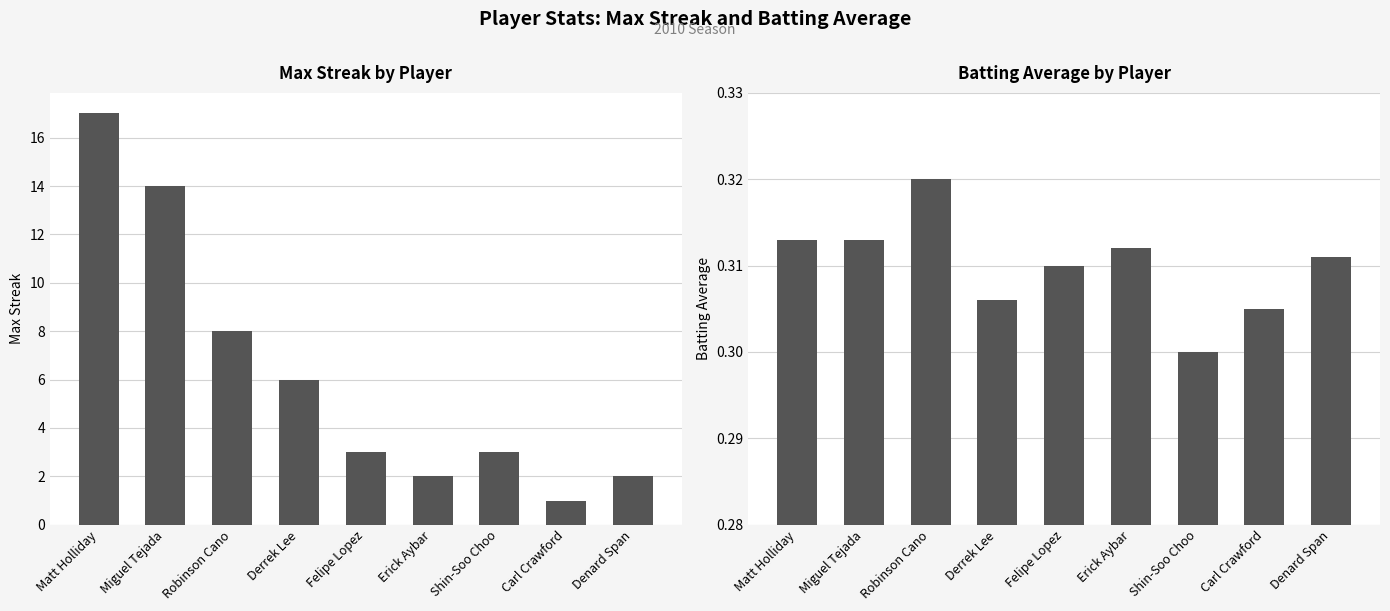

Which has a higher value, Denard Span or Erick Aybar?

Denard Span